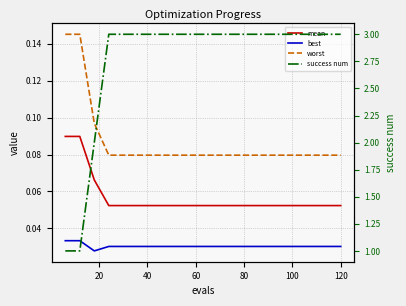

Which category has the highest value across all series?

60